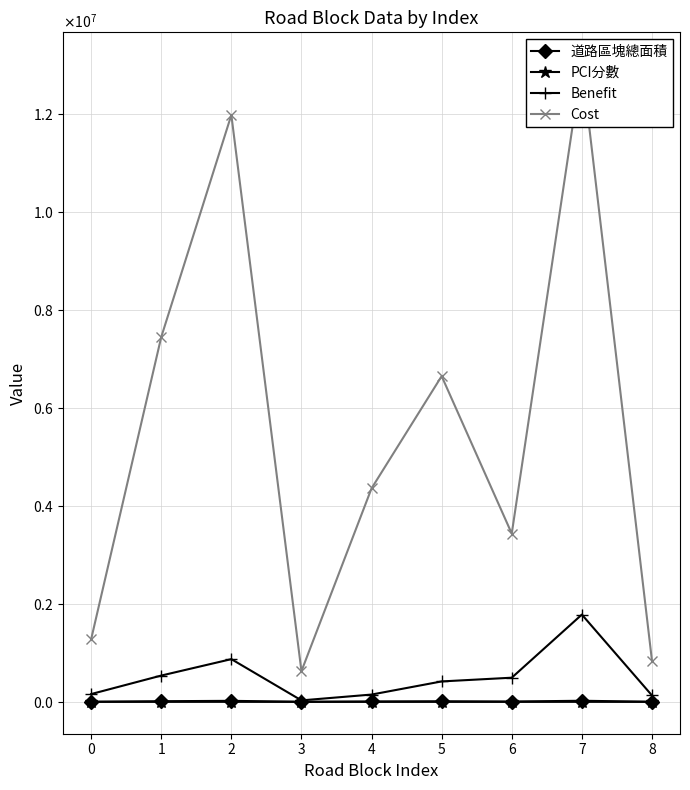

True or false: Cost and 道路區塊總面積 cross at least once.

False